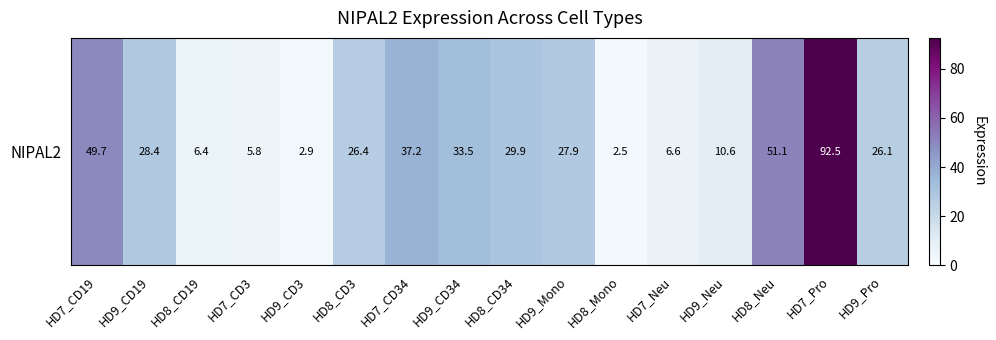

Count the number of values greater than 27.

8